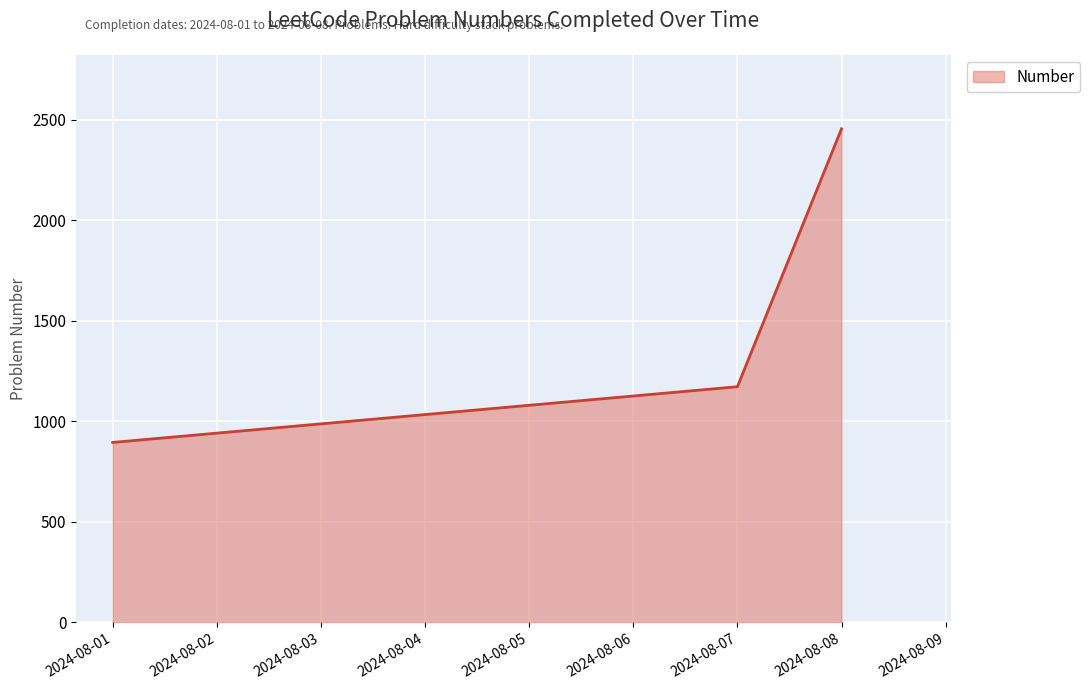

Count the number of categories in the chart.

3